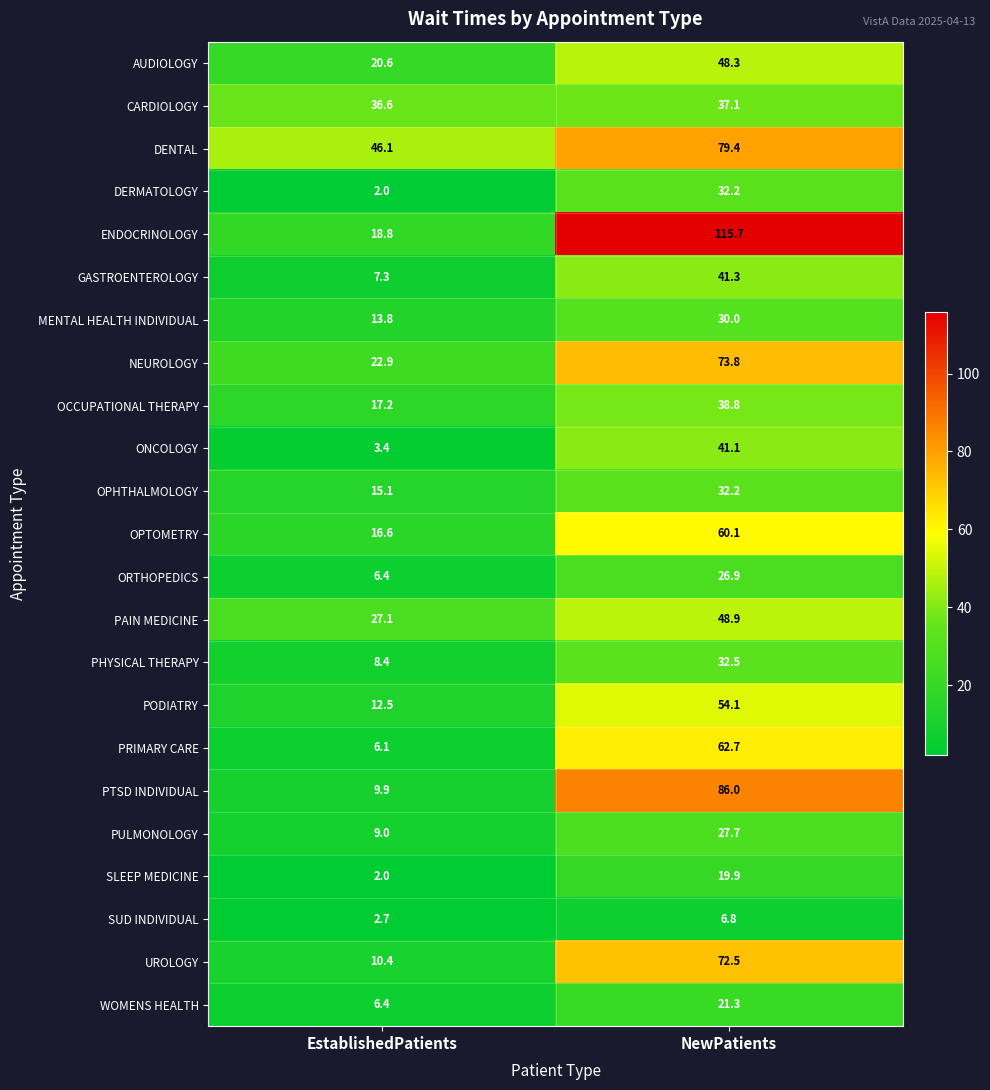

What is the difference between the UROLOGY values at NewPatients and EstablishedPatients?

62.1